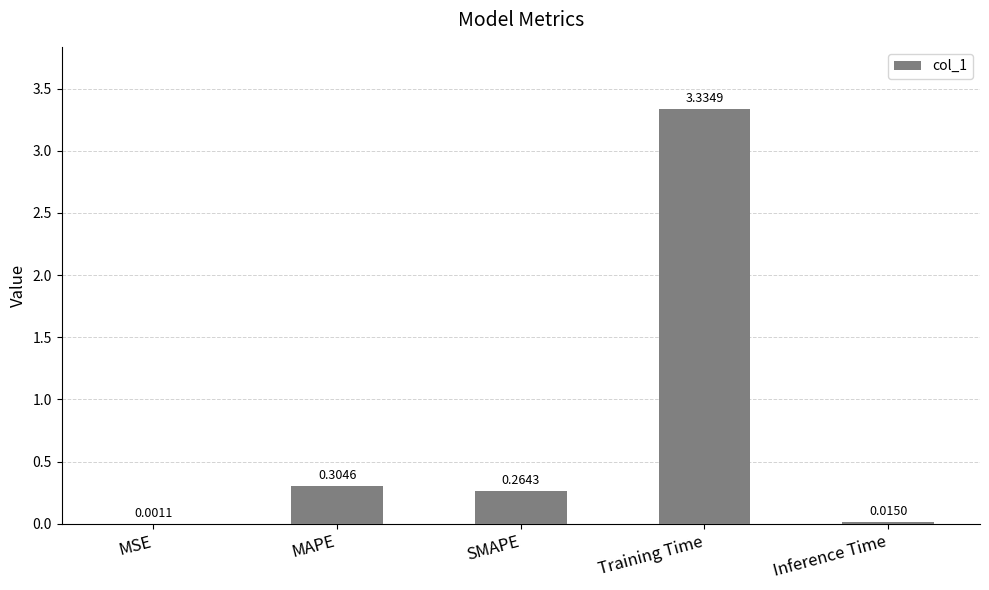

What is the sum of the values at Training Time and MAPE?

3.6